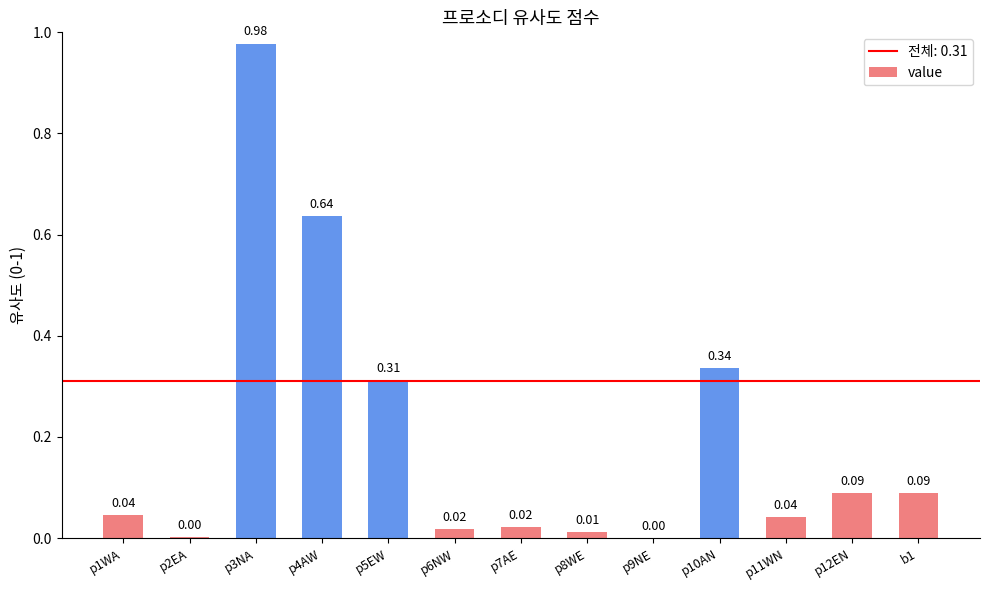

The chart shows a value of 0.4 at p3NA. True or false?

False